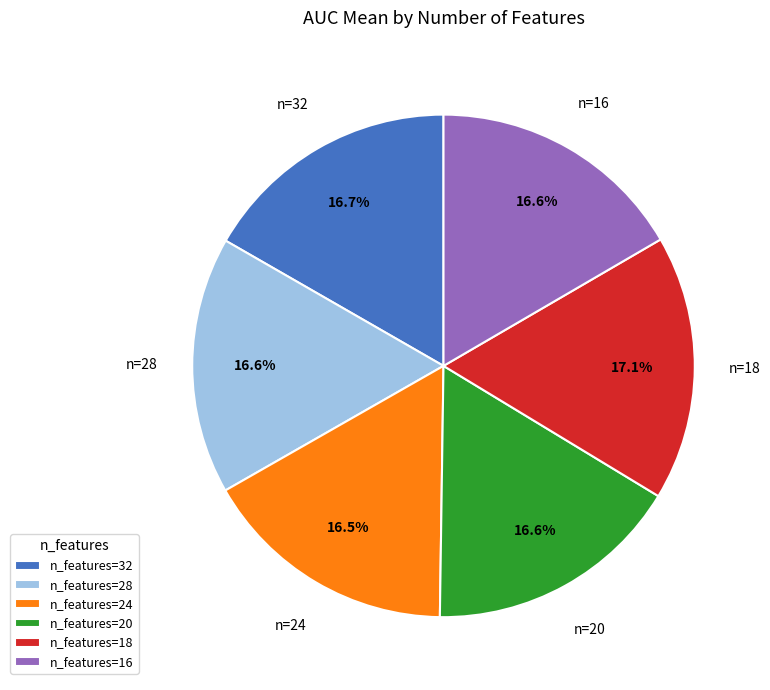

Combined, what portion of the pie is n_features=32 and n_features=20?

33.3%